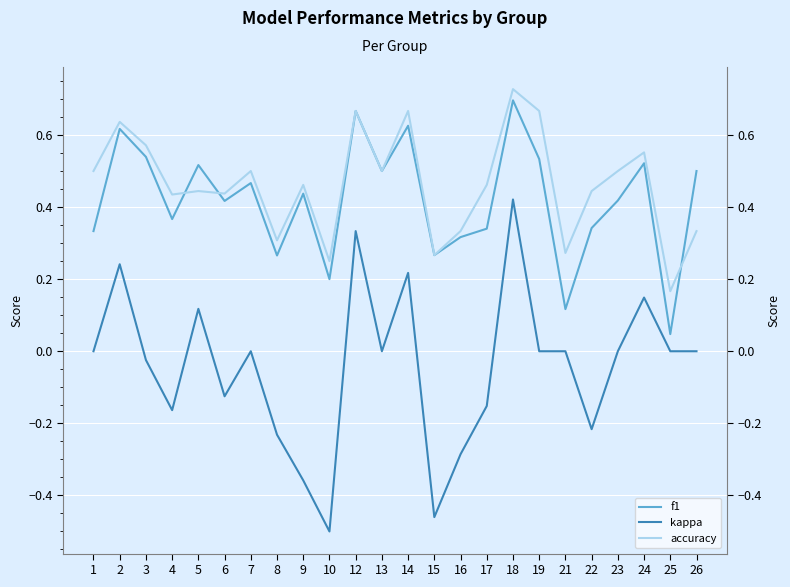

What is the average value of the f1 series?

0.4